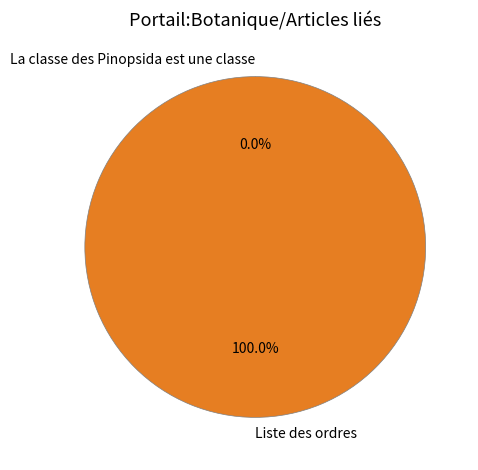

Which slice is the largest?

Liste des ordres